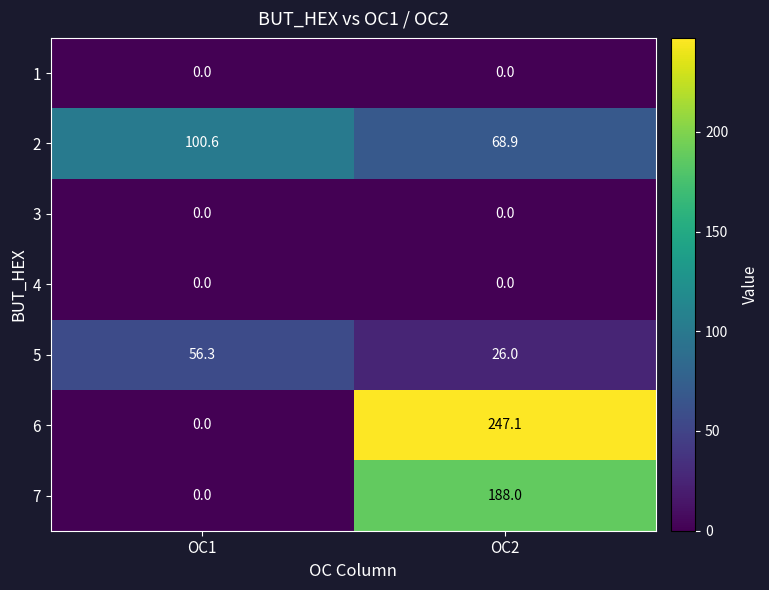

How many positive values does the 7 series have?

1